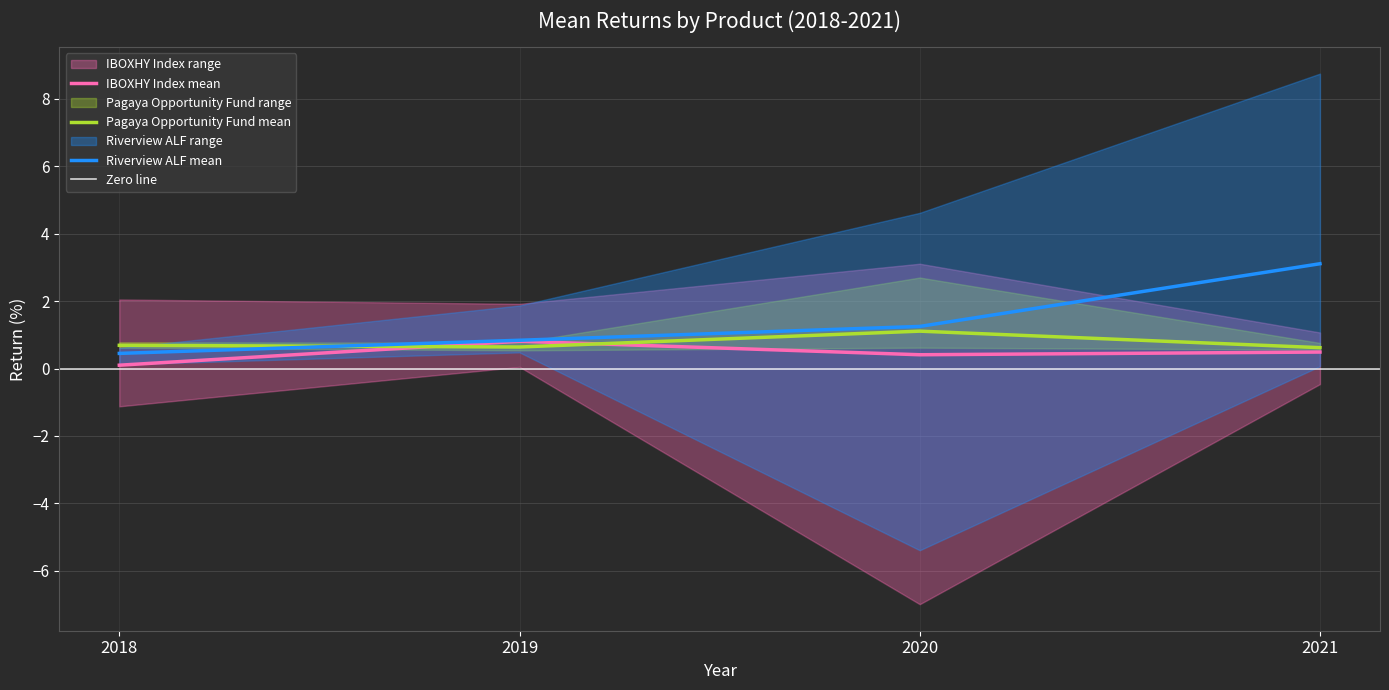

What is the total value across all series at 2019?

2.3